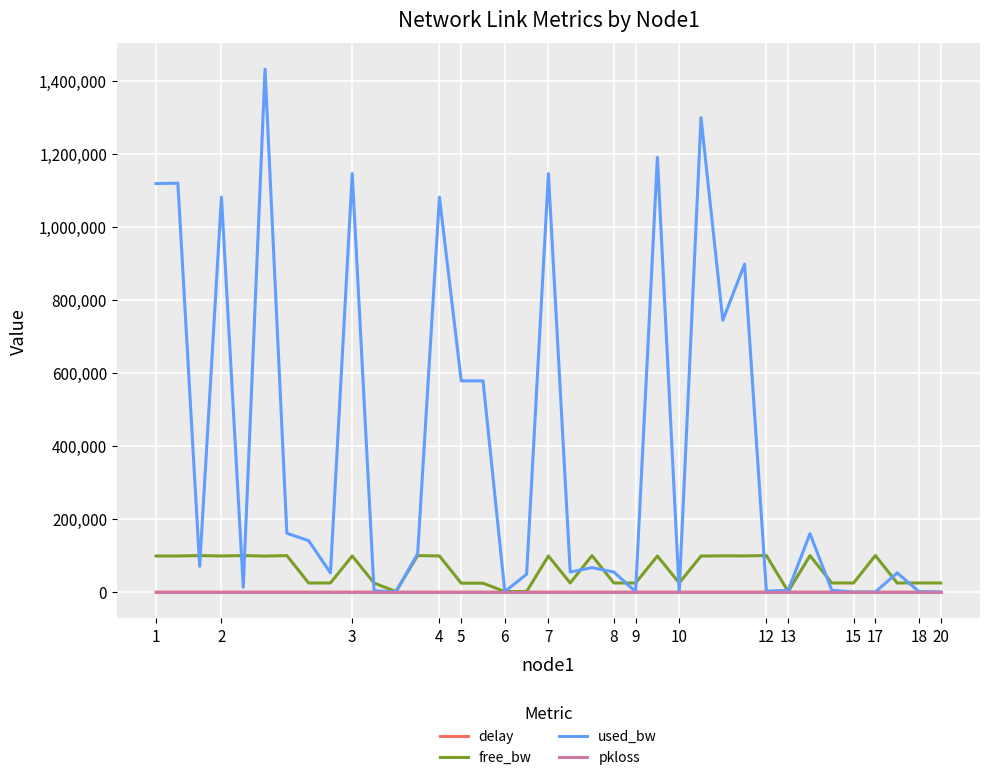

Which series has the largest total across all categories?

used_bw